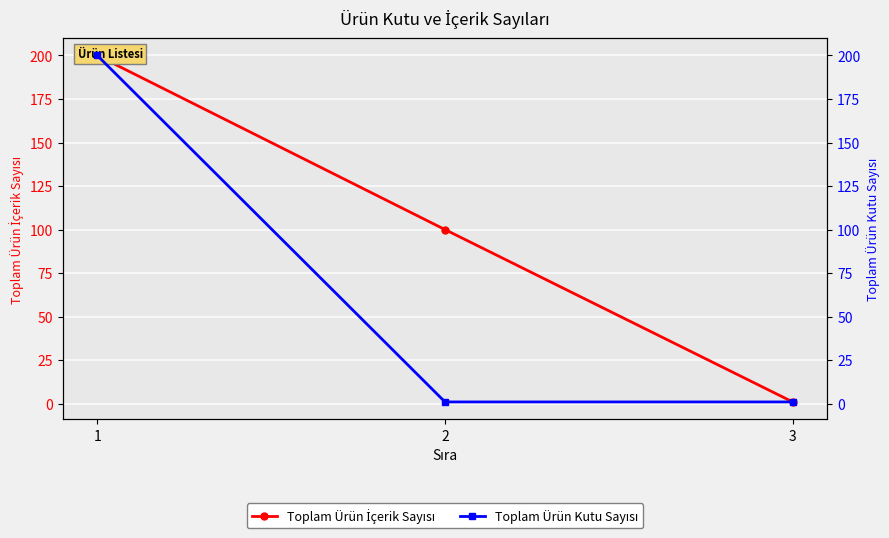

Reading left to right, transcribe all the data shown in this chart.

Toplam Ürün İçerik Sayısı: 1=200	2=100	3=1
Toplam Ürün Kutu Sayısı: 1=200	2=1	3=1